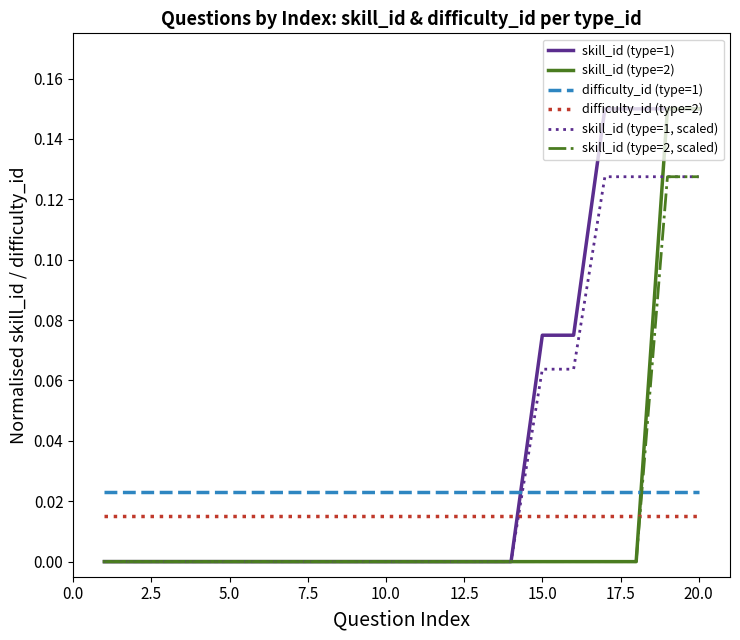

True or false: skill_id (type=1, scaled) and difficulty_id (type=2) cross at least once.

True